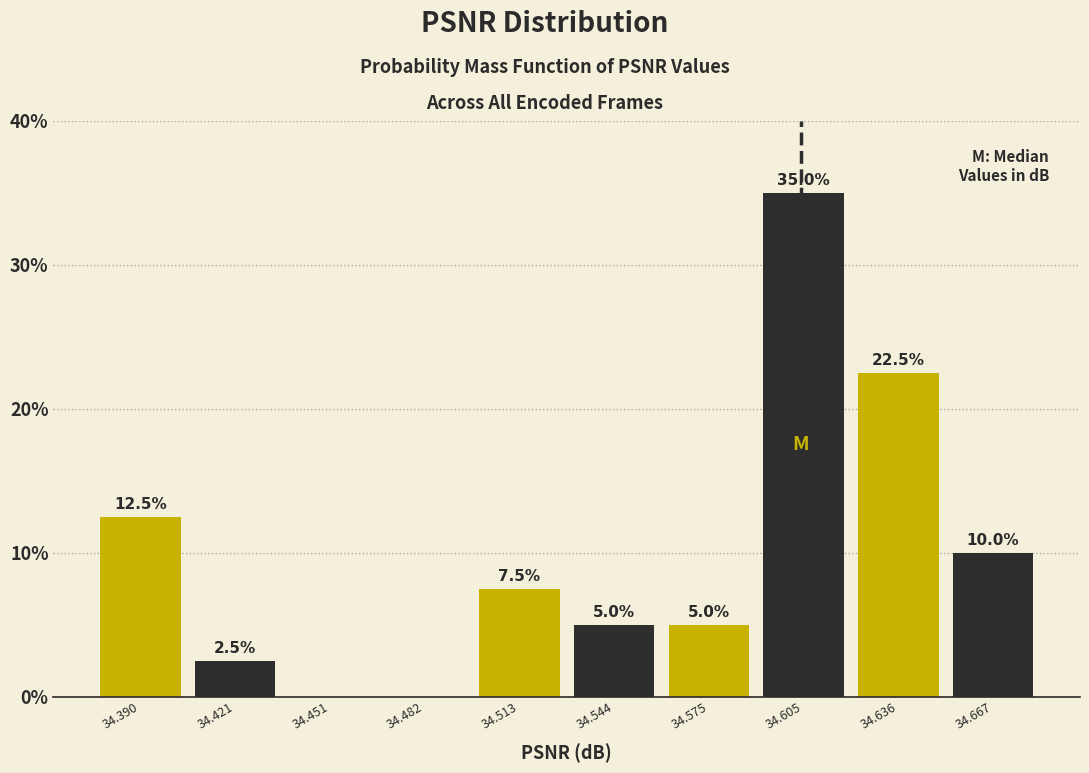

Over which range of the x-axis is the bar tallest?

34.590 to 34.620